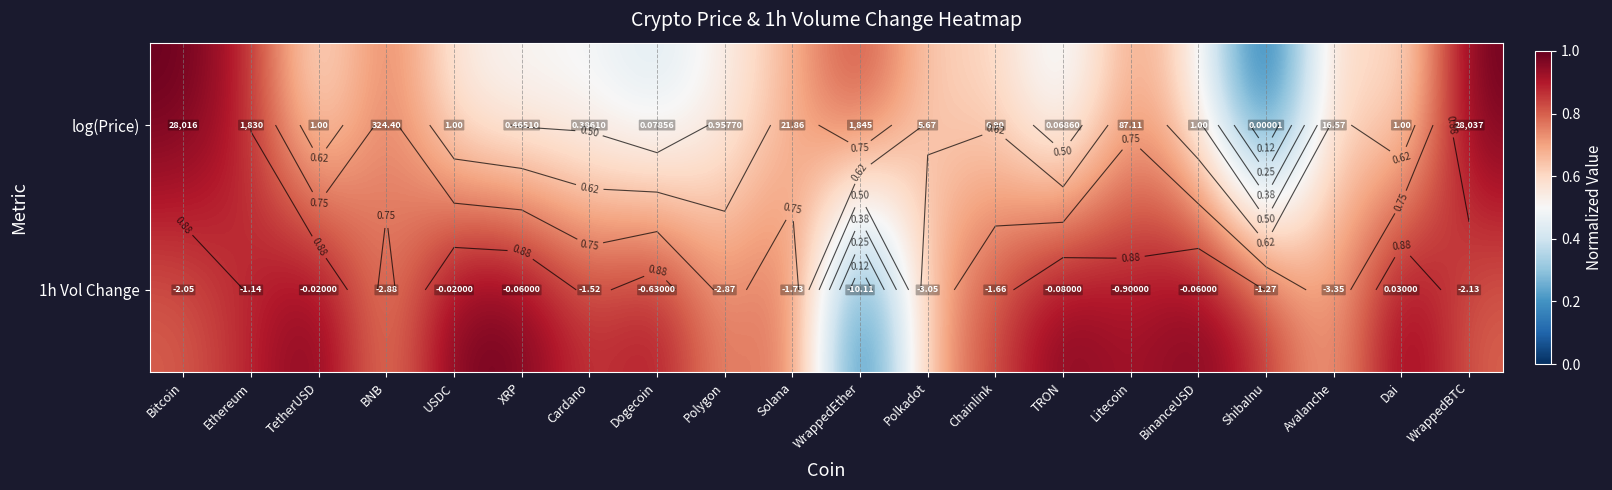

At which category is the sum across all series the highest?

Bitcoin